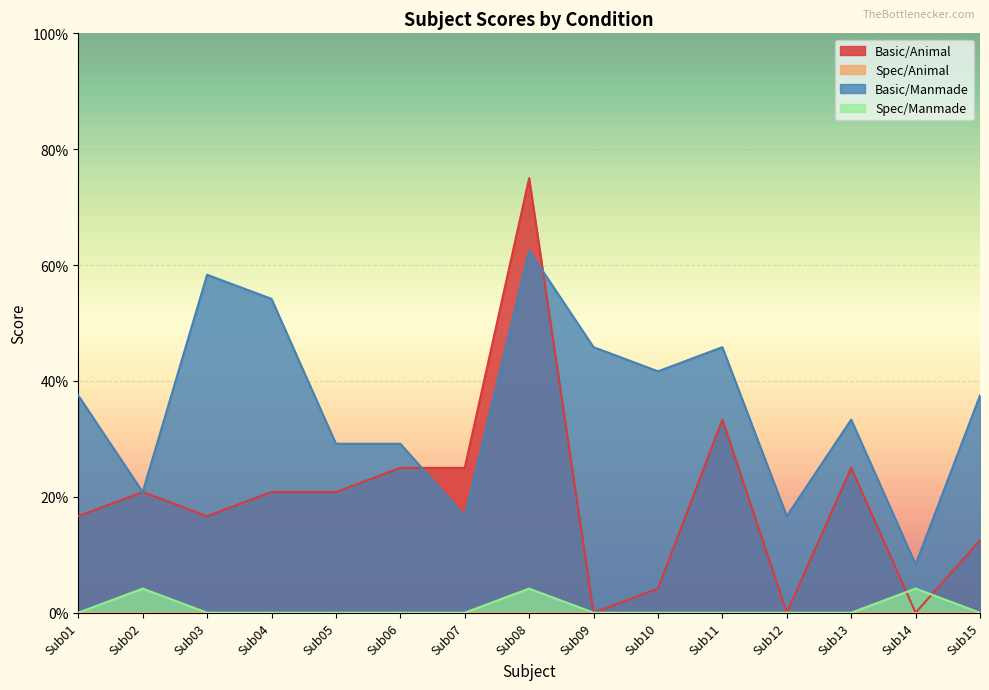

The value of Basic/Manmade at Sub04 is 0.8. True or false?

False